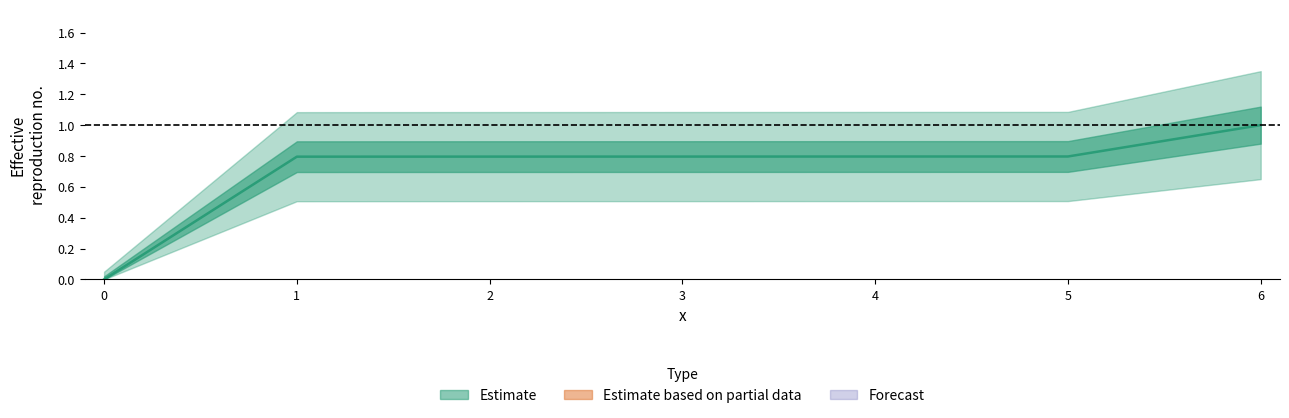

True or false: there are more than 1 points higher than both neighbors.

False